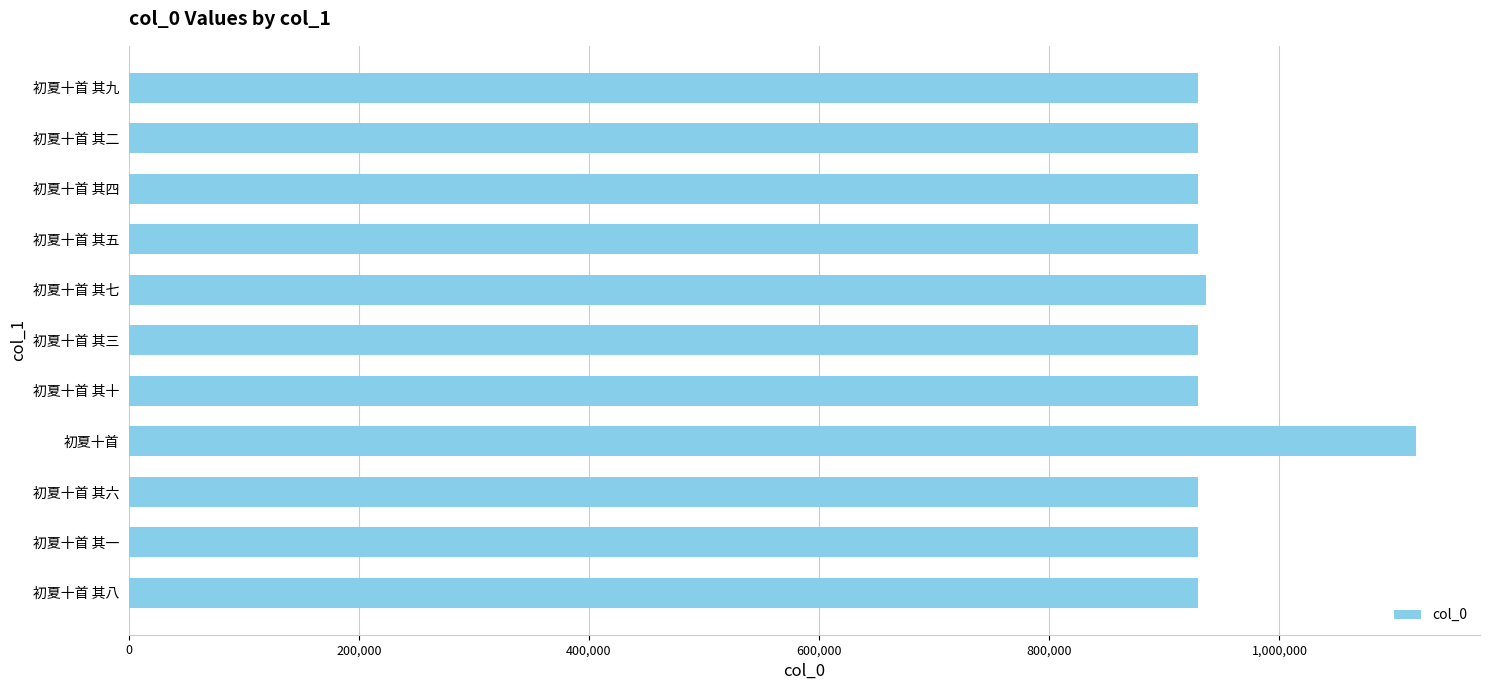

What is the sum of the values at 初夏十首 其四 and 初夏十首 其五?

1857866